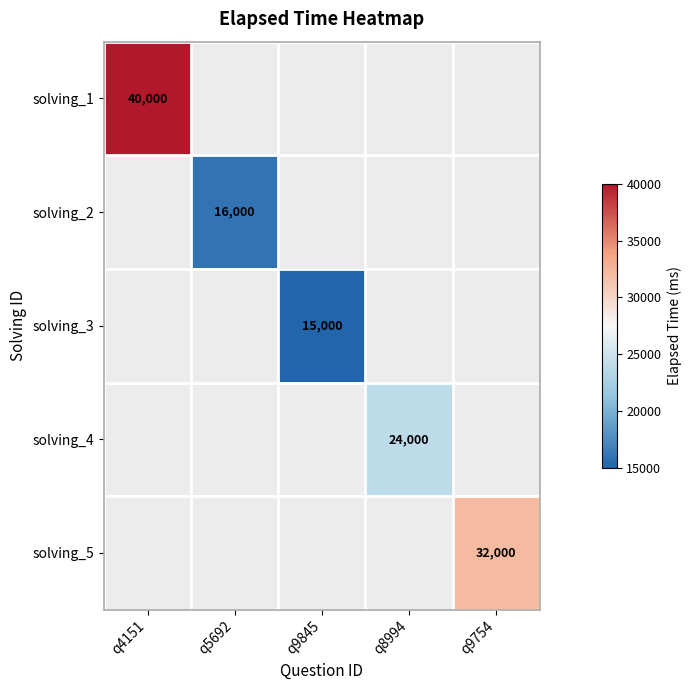

How many series are shown in this chart?

5